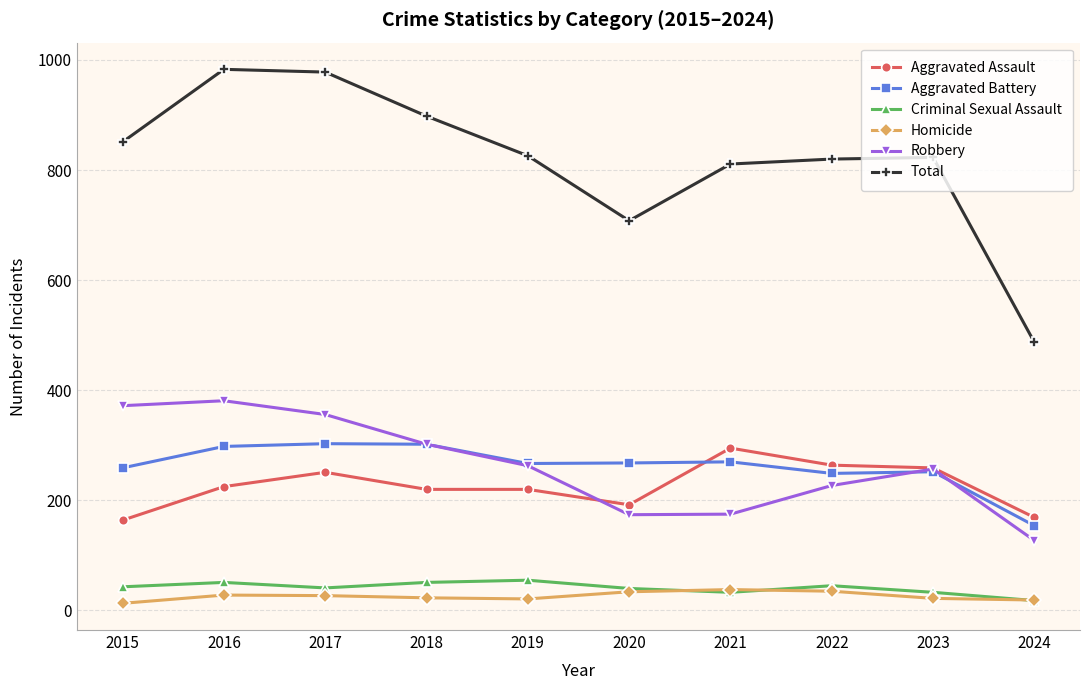

What is the sum of the Total values at 2016 and 2018?

1881